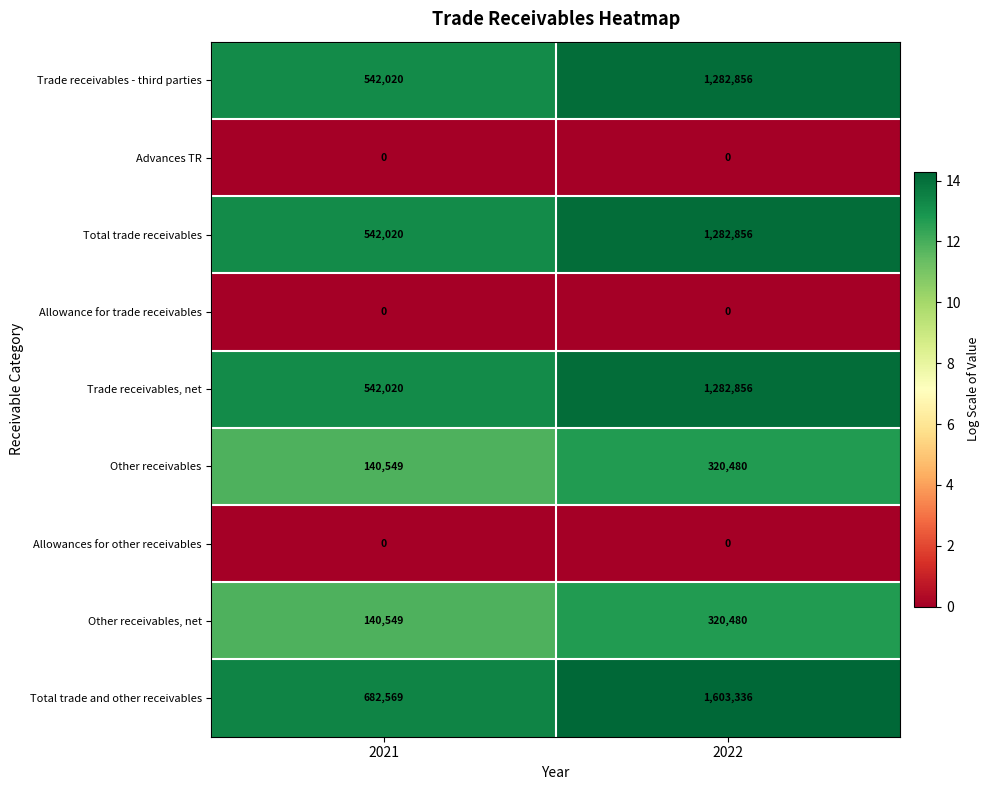

Which category has the highest value across all series?

2022